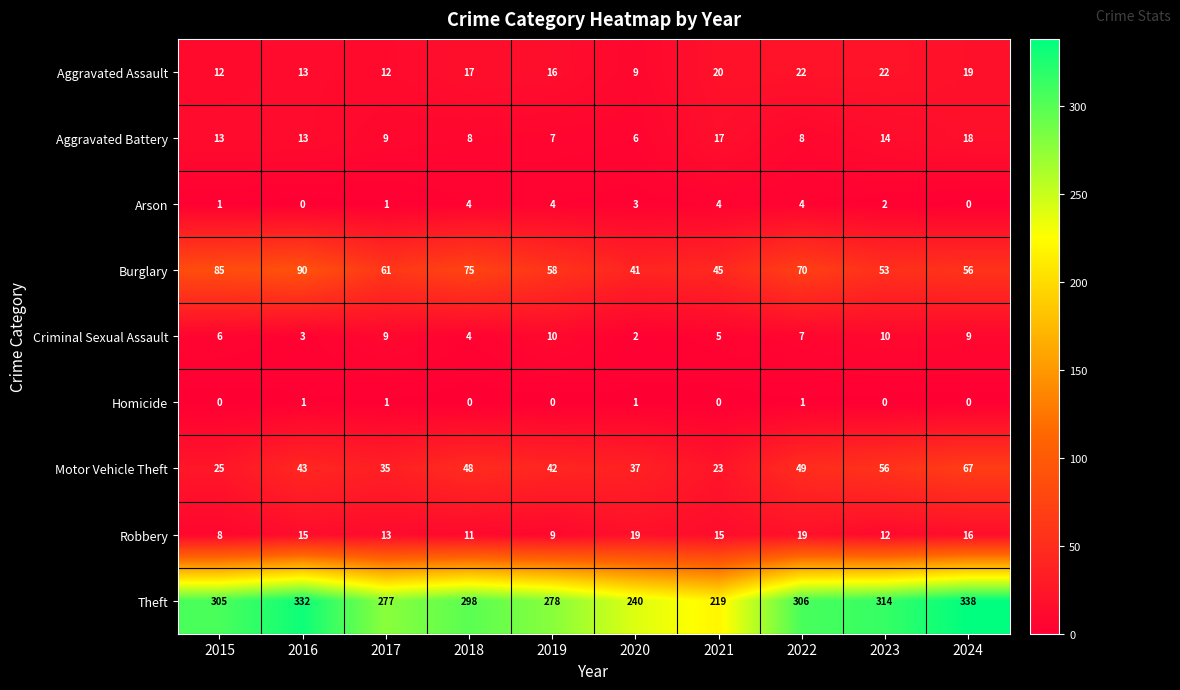

The Robbery series shows 14 at 2019. True or false?

False